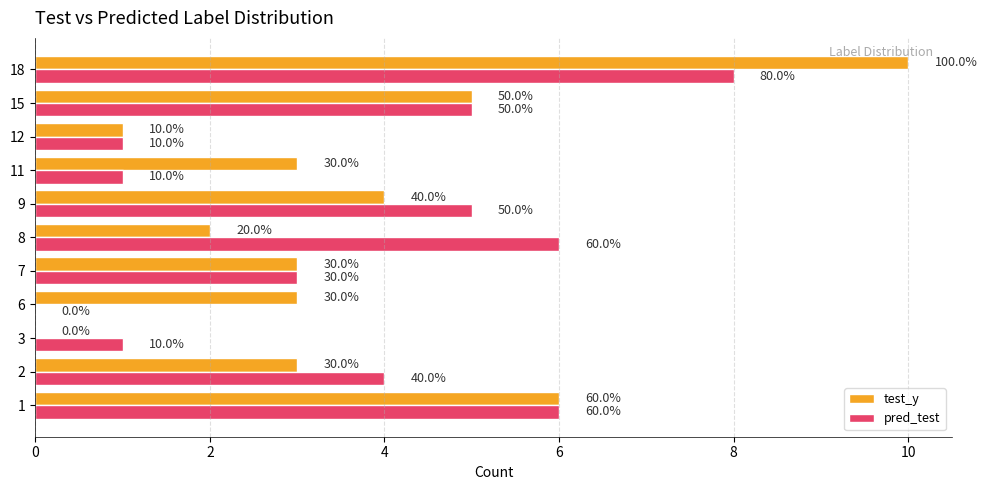

Which series has the largest total across all categories?

test_y